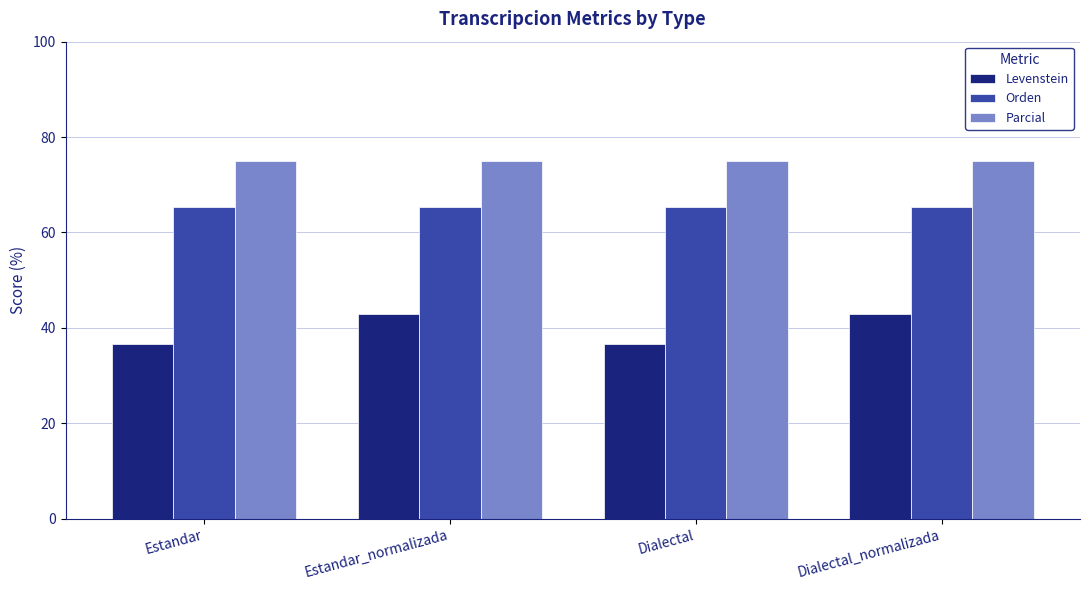

At how many categories does at least one series exceed 63?

4